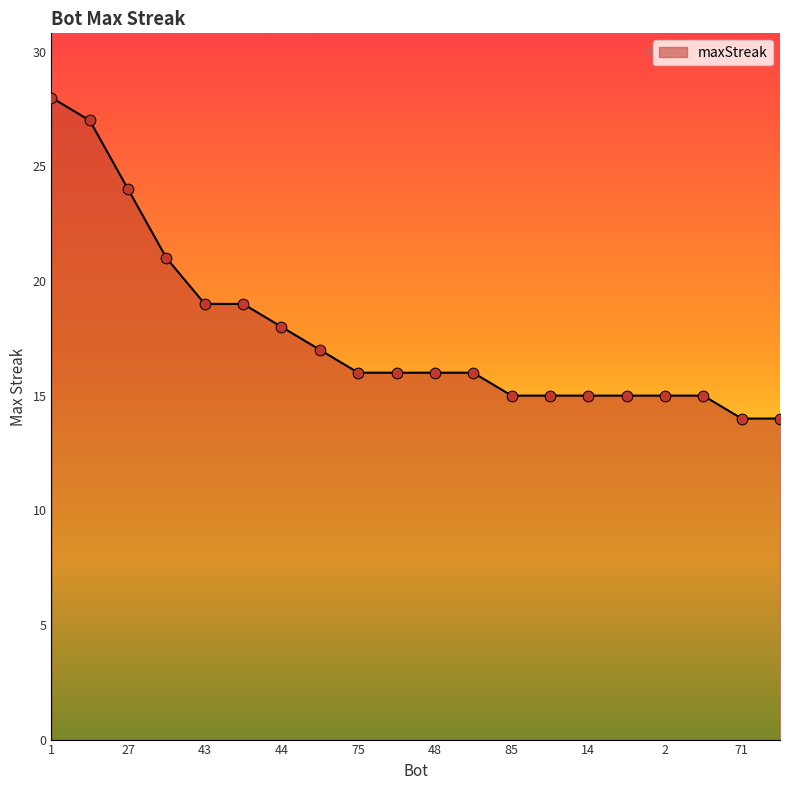

What is the minimum value shown in the chart?

14